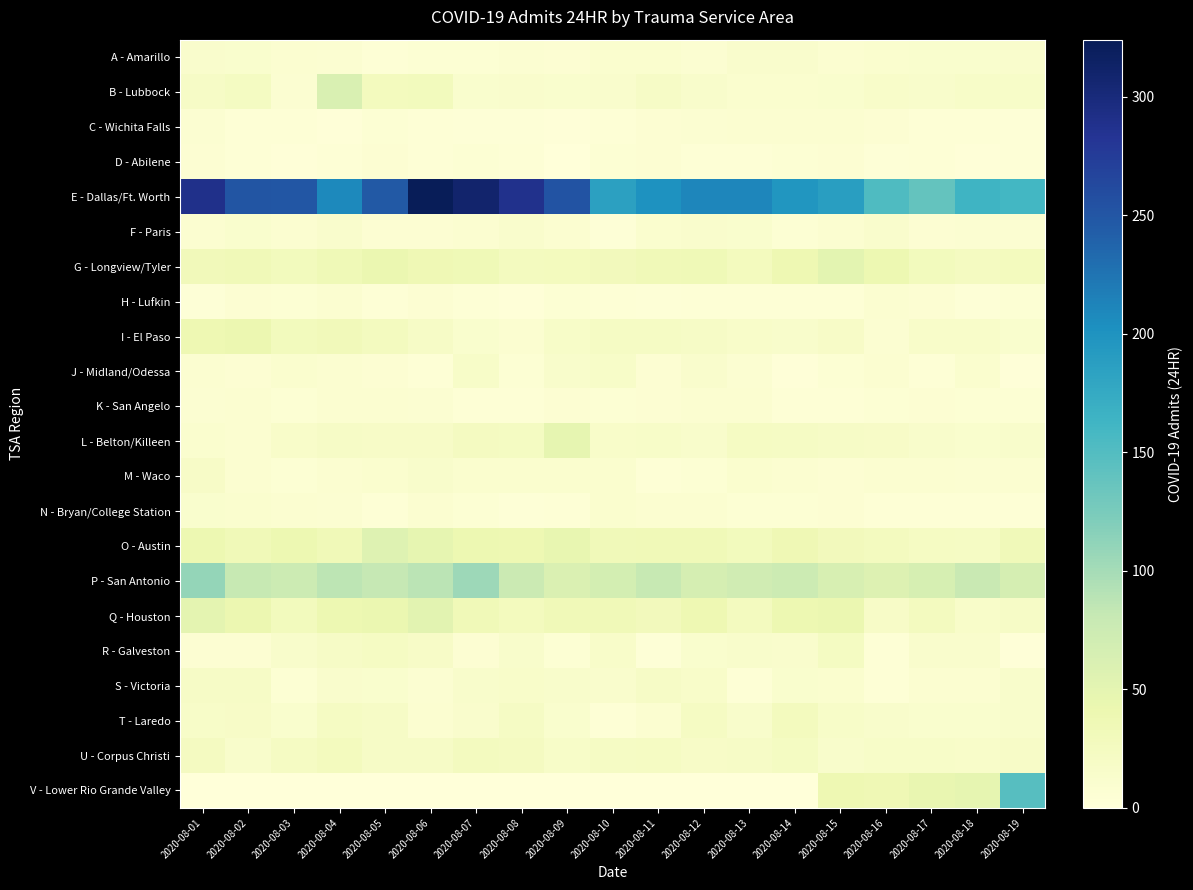

At which category is the sum across all series the highest?

2020-08-01